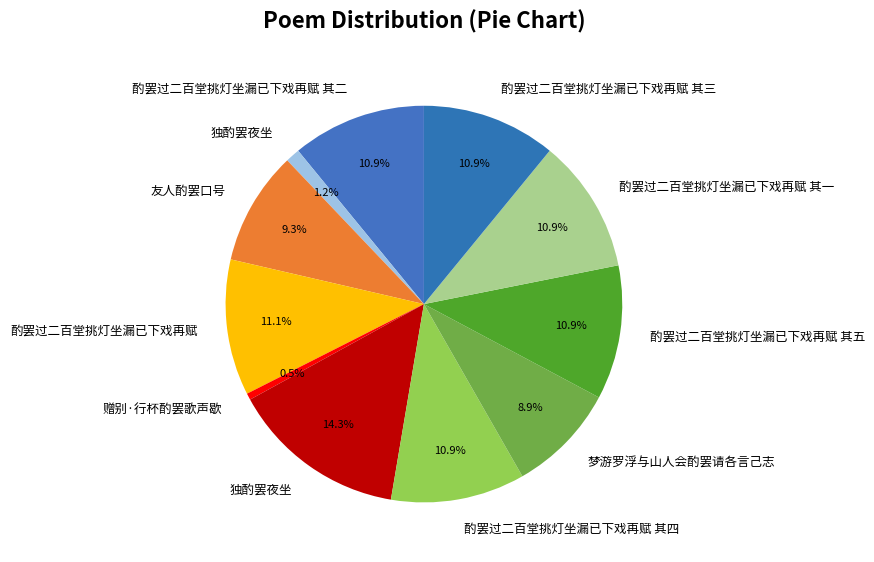

Count the number of slices in the pie.

11